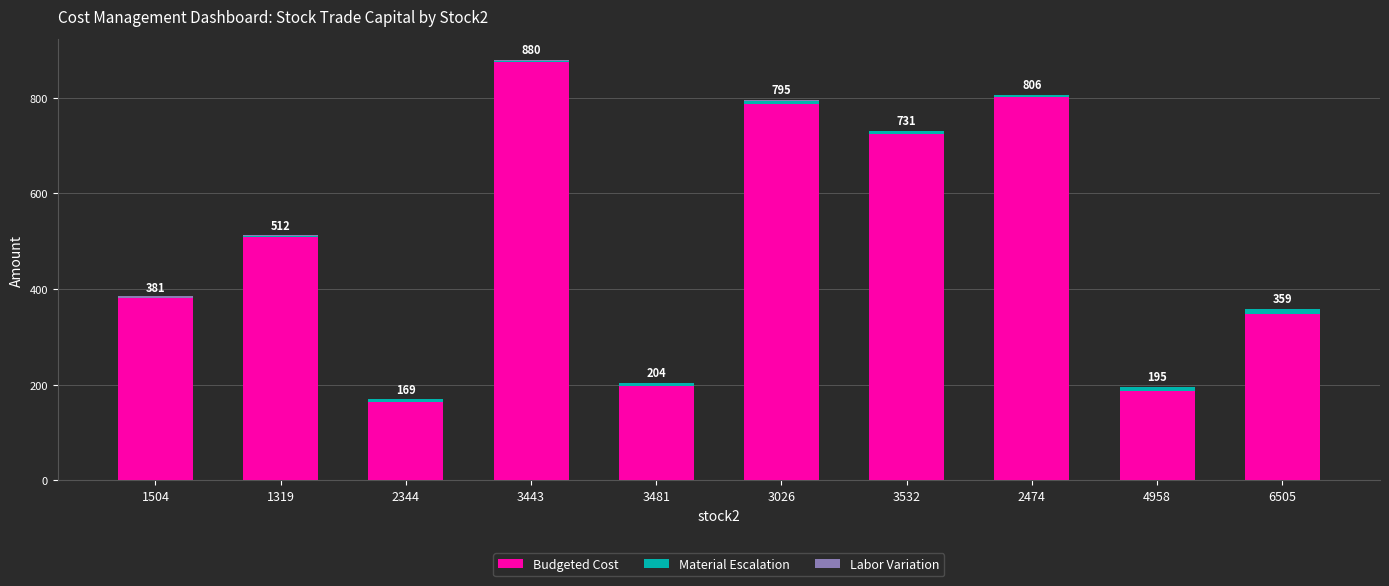

Is the value of Budgeted Cost at 1319 greater than the value of Labor Variation at 3443?

Yes